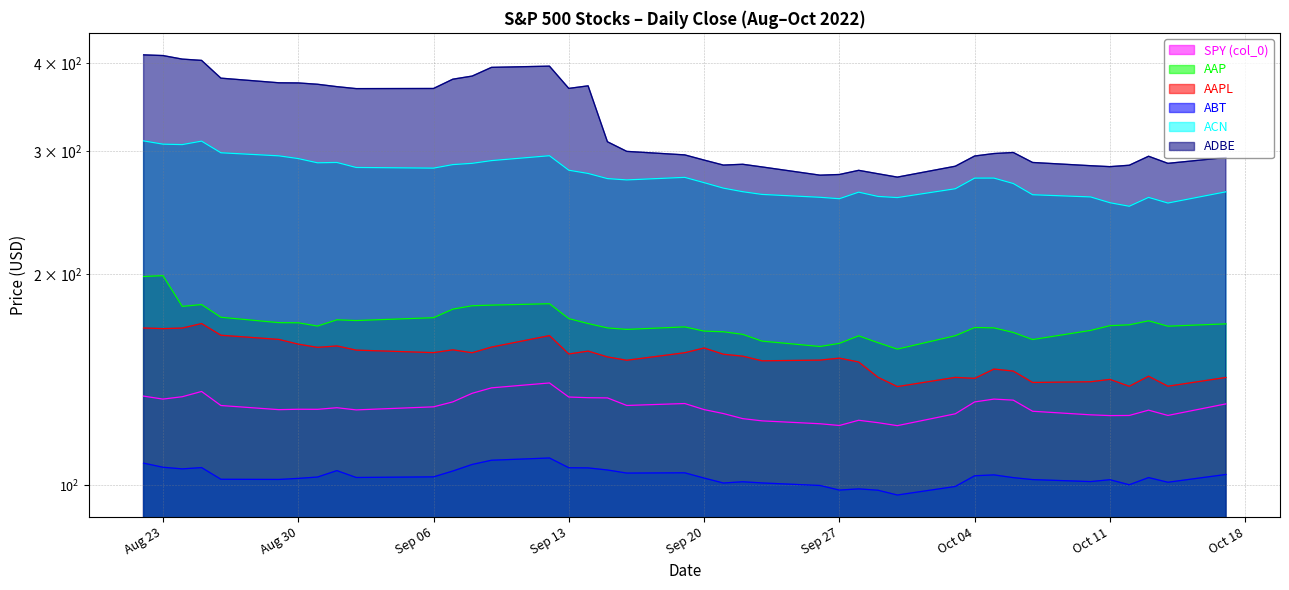

Rank the series at 2022-09-14 from lowest to highest value.

ABT, SPY (col_0), AAPL, AAP, ACN, ADBE